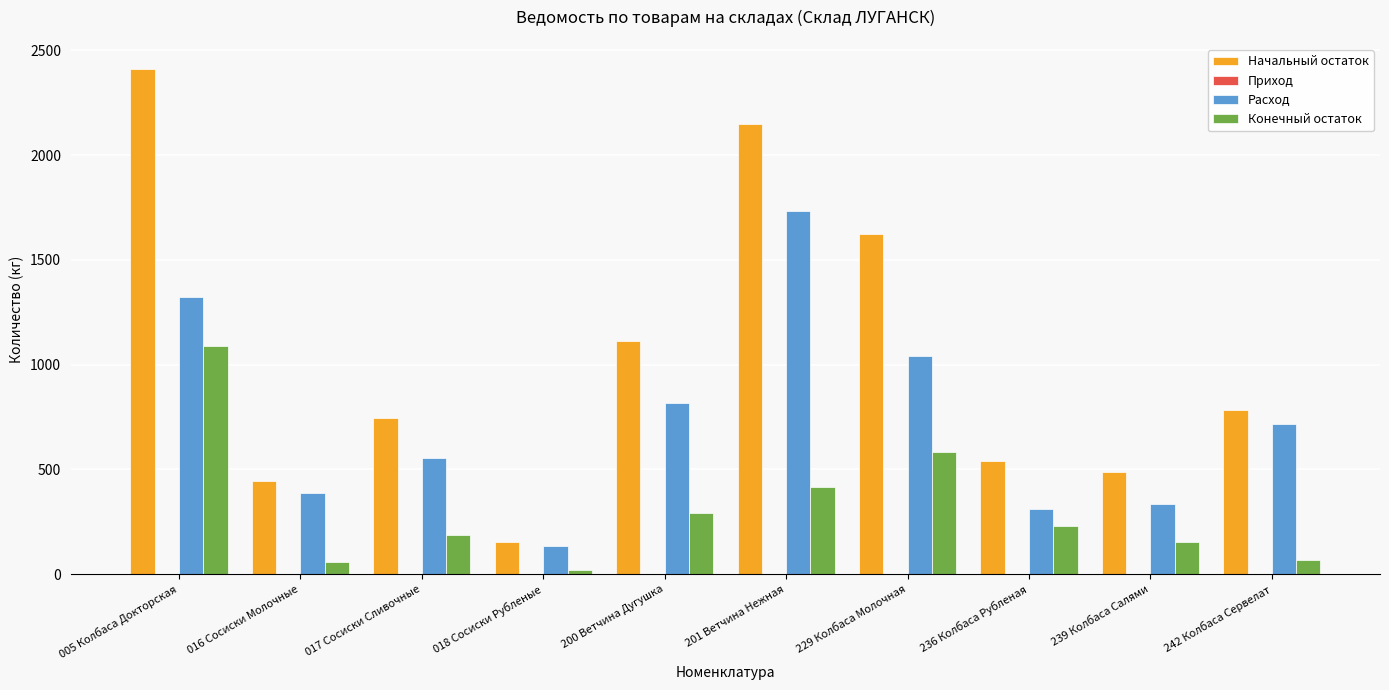

Between 018 Сосиски Рубленые and 201 Ветчина Нежная, which series saw the biggest shift?

Начальный остаток